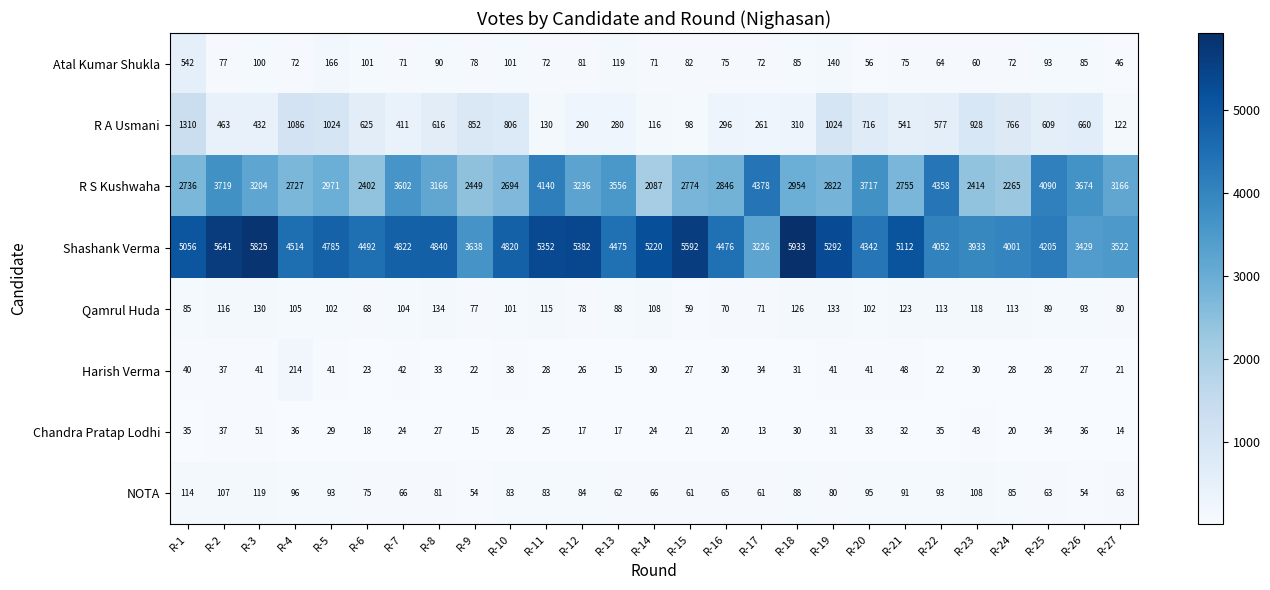

What is the total value across all series at R-8?

8987